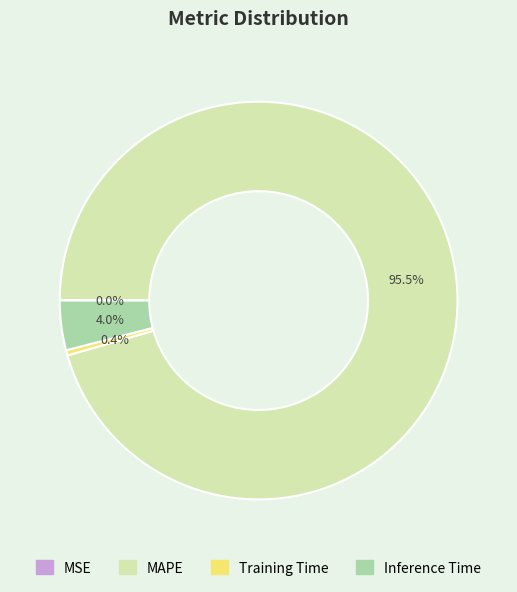

Does Inference Time account for over 50% of the chart?

No